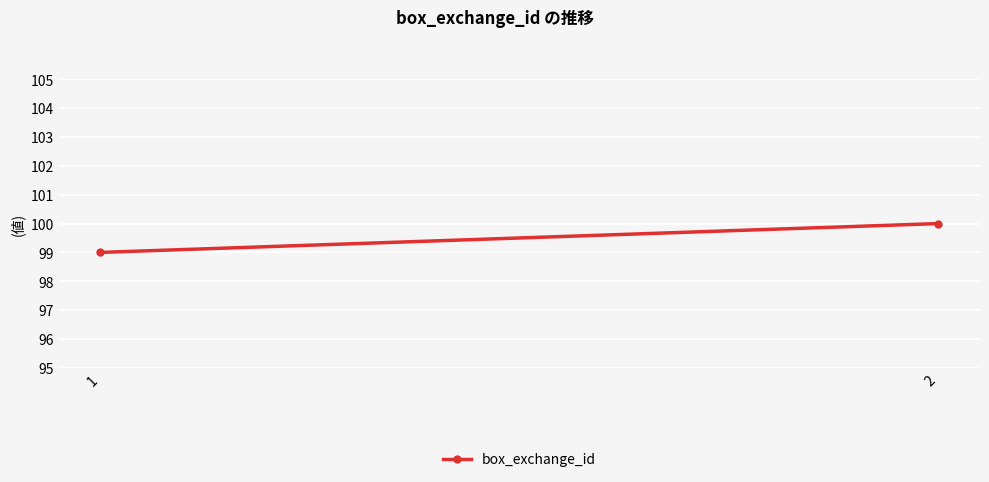

What is the sum of the values at 1 and 2?

199